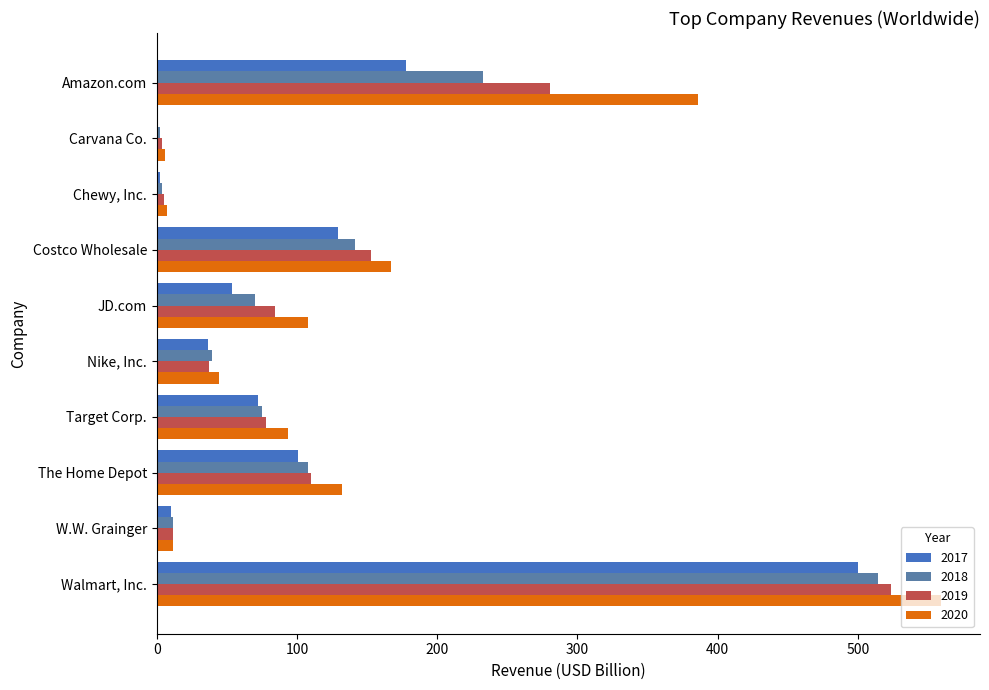

What is the average value of the 2017 series?

108.3